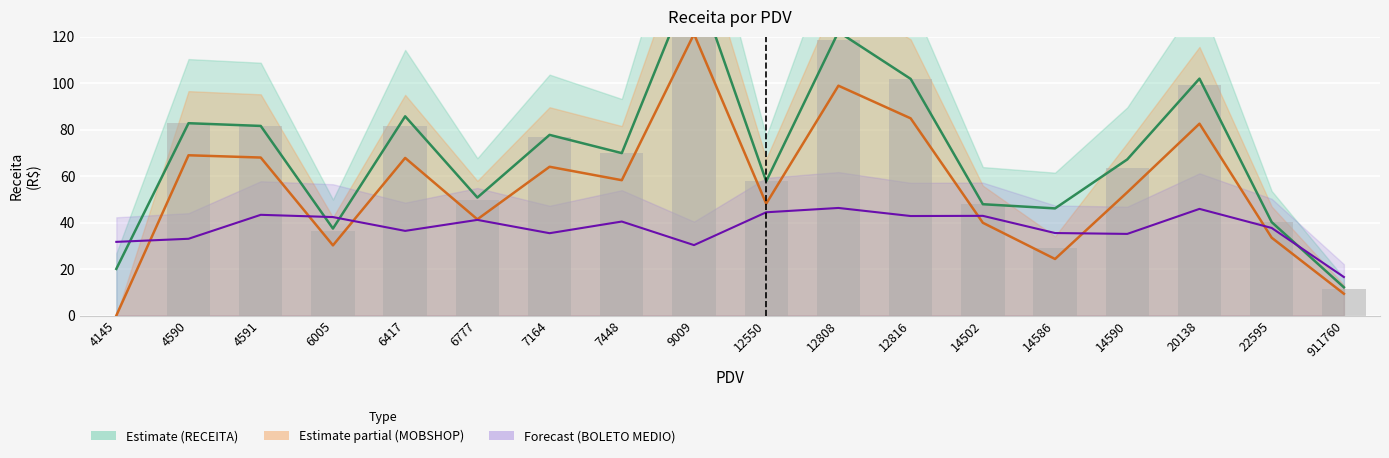

What is the difference between the maximum and minimum values in the BOLETO MEDIO series?

29.7